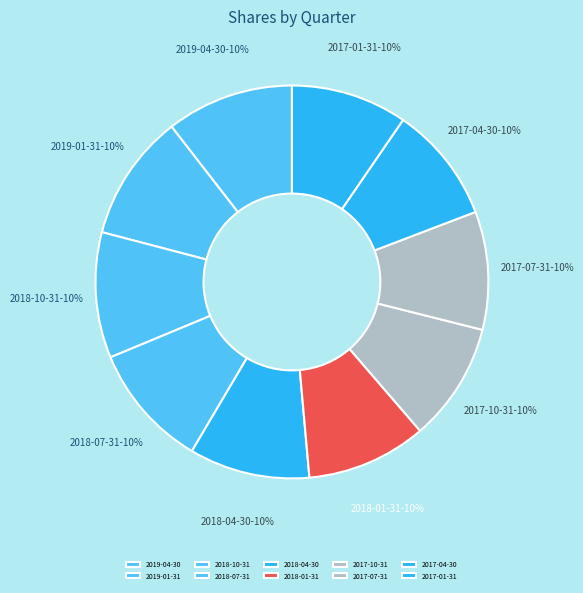

Does 2017-01-31 represent more than half of the total?

No